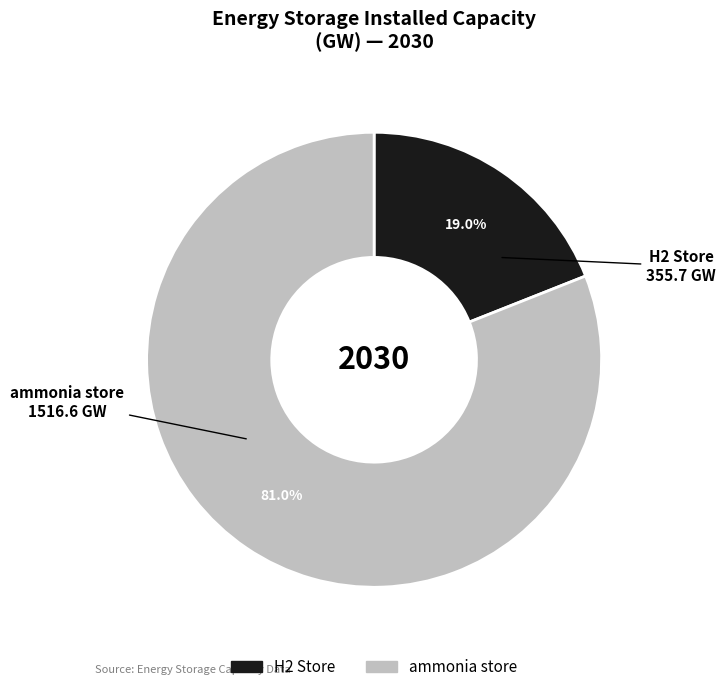

Which has a higher value, ammonia store or H2 Store?

ammonia store